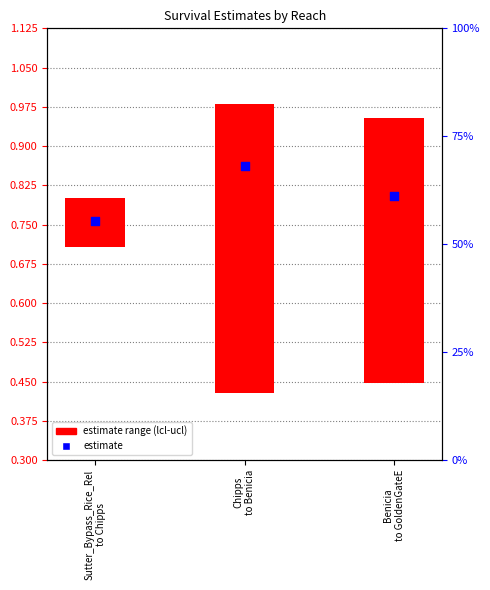

Between Sutter_Bypass_Rice_Rel
to Chipps and Chipps
to Benicia, which is larger?

Chipps
to Benicia